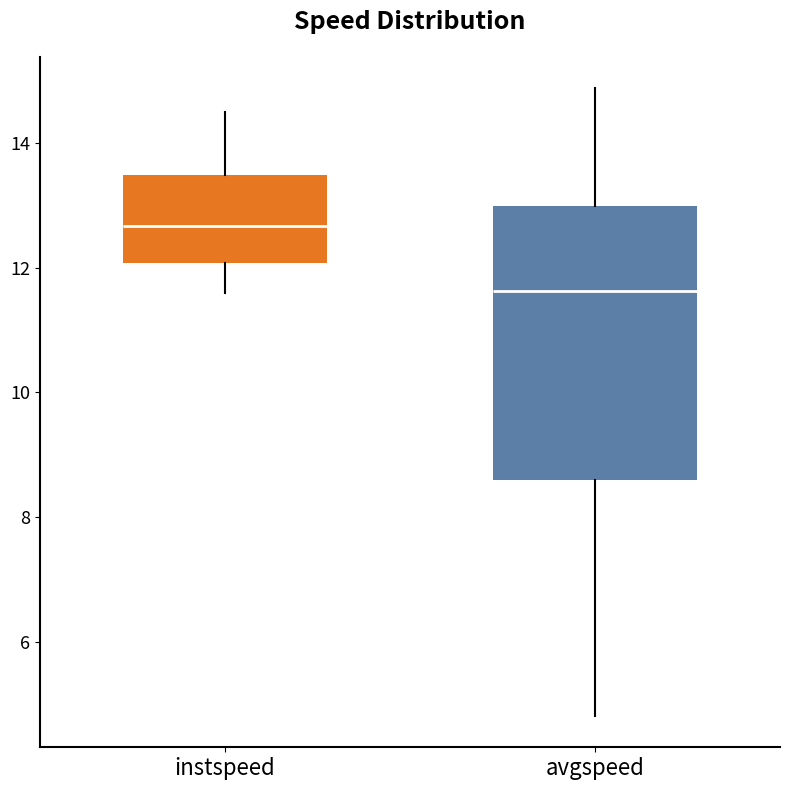

Which box has the lowest median line?

avgspeed